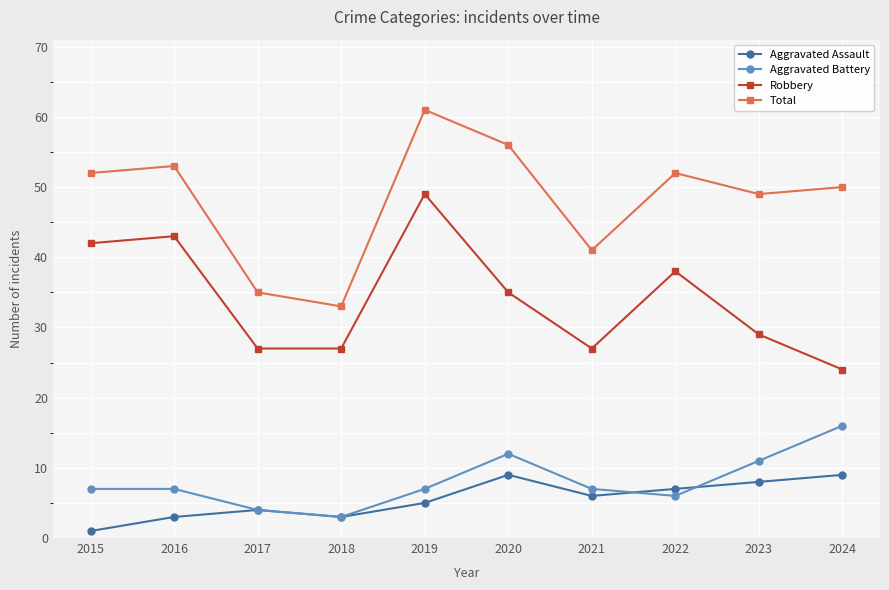

Where is the first local maximum for Aggravated Assault?

2017